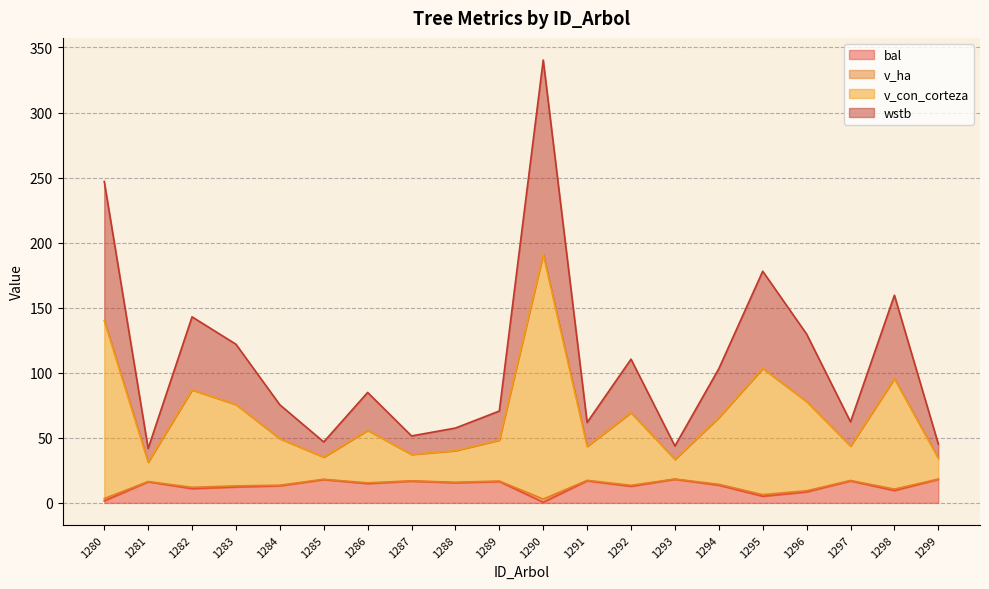

At how many categories does at least one series exceed 165?

3